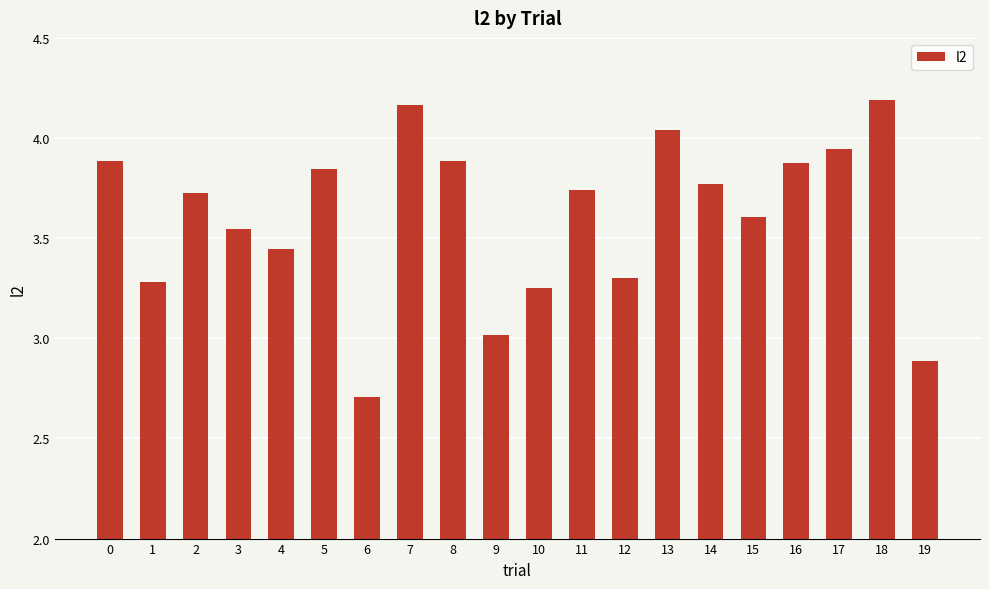

Does the chart contain stacked bars?

No